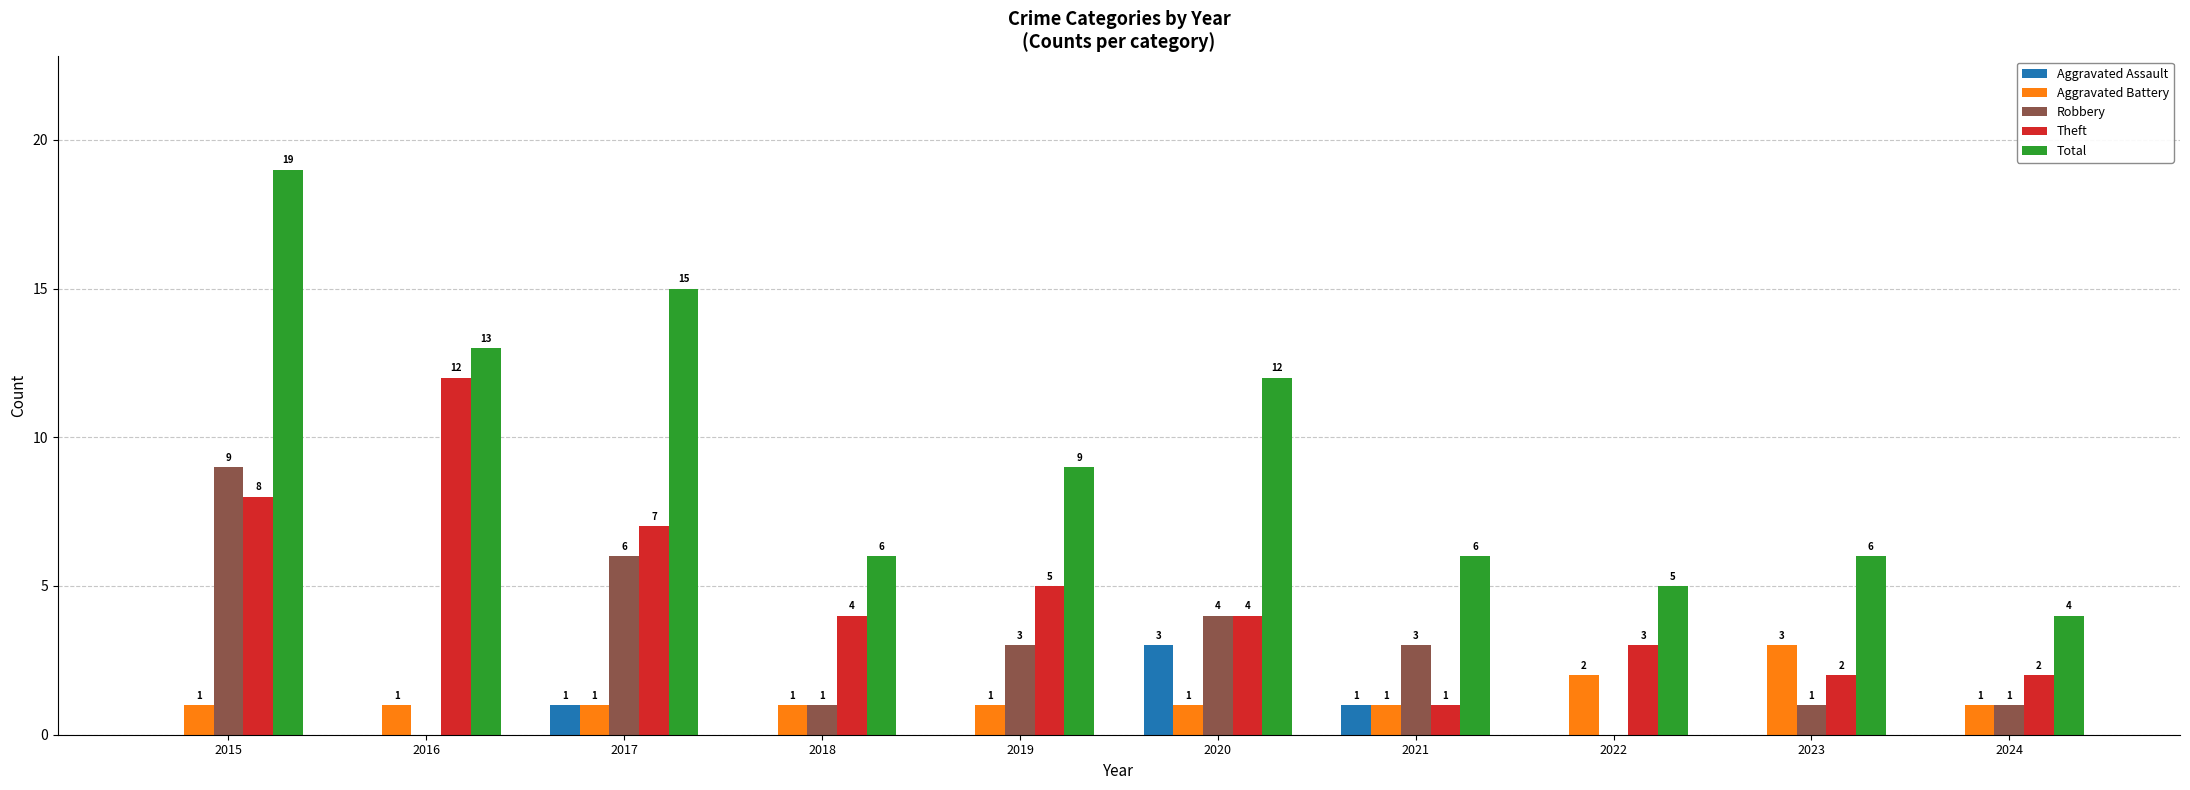

How many categories are shown in the chart?

10